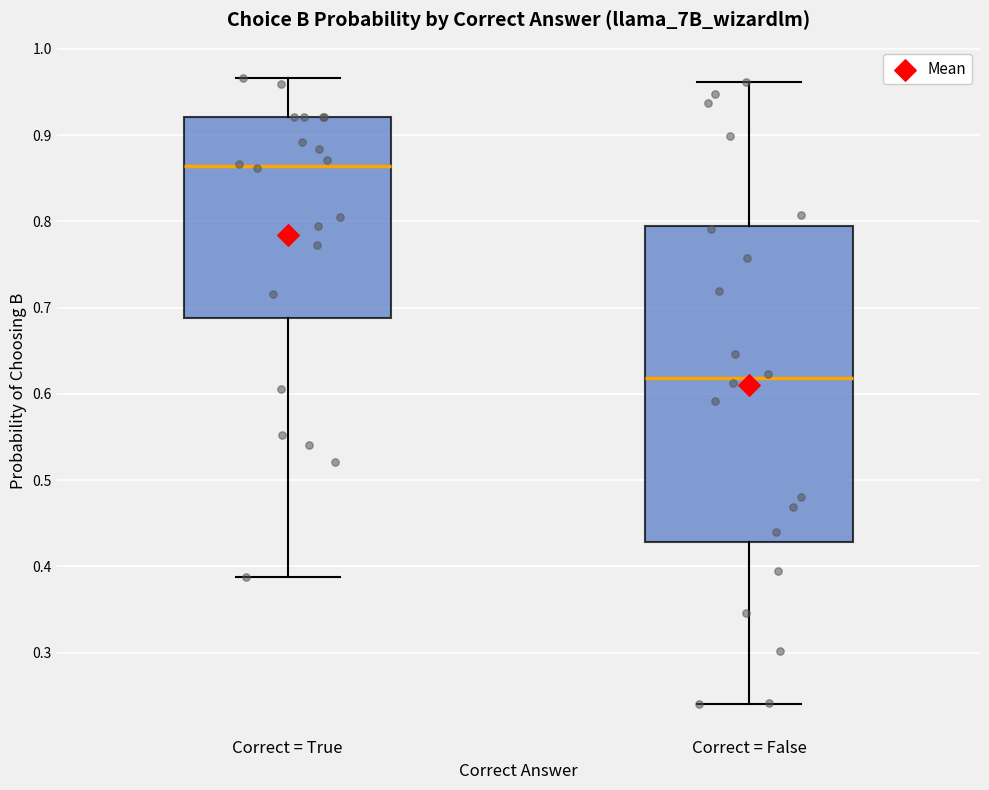

Comparing the boxes themselves (not the whiskers), which one is the tallest?

Correct = False